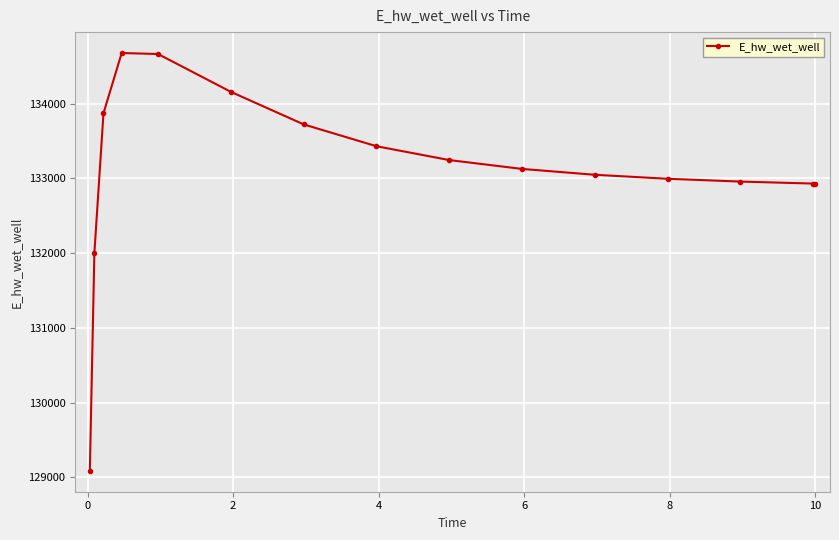

What is the average value?

133121.9